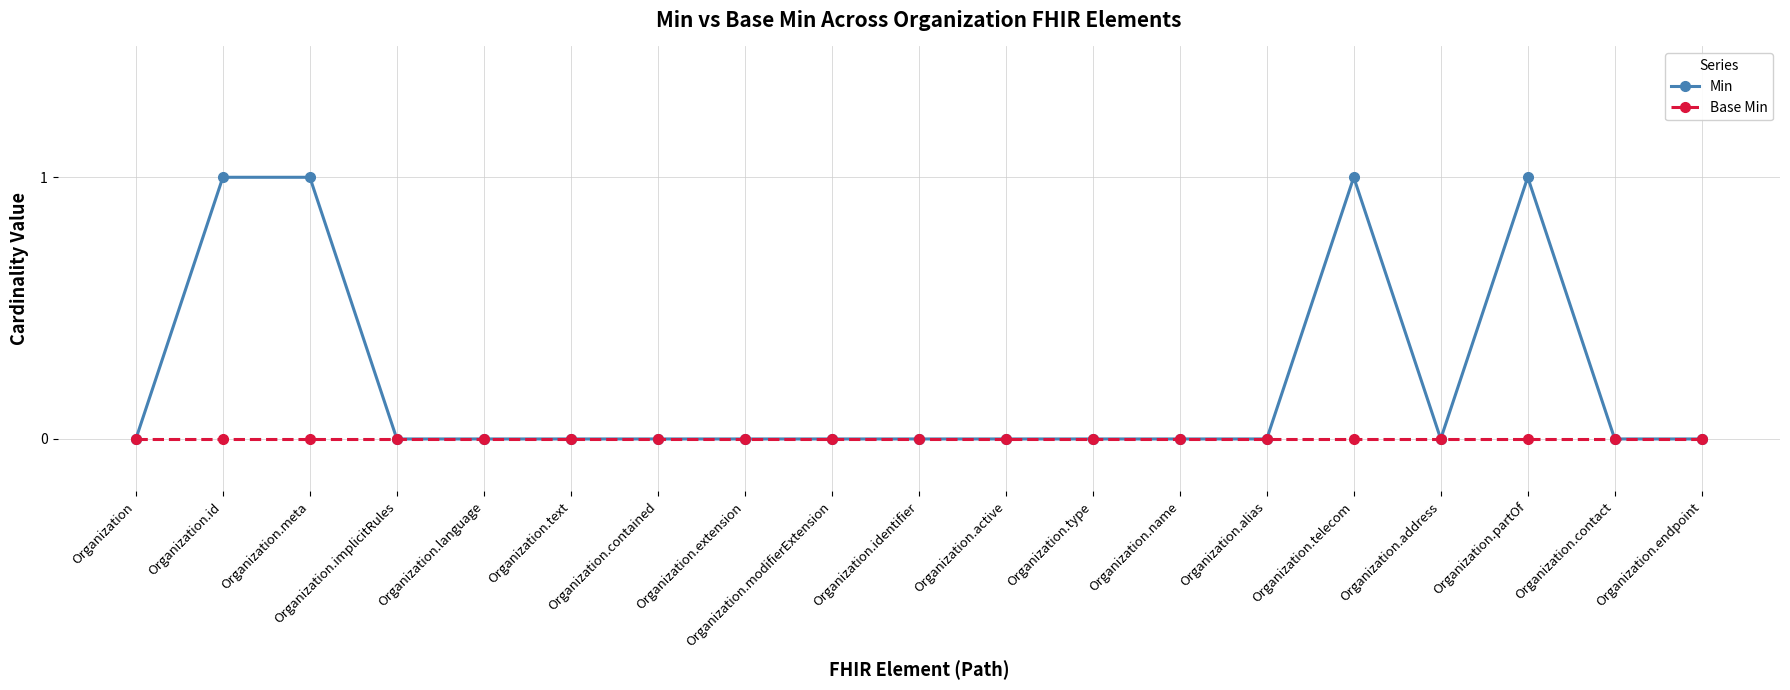

The Base Min series shows 0 at Organization.contact. True or false?

True